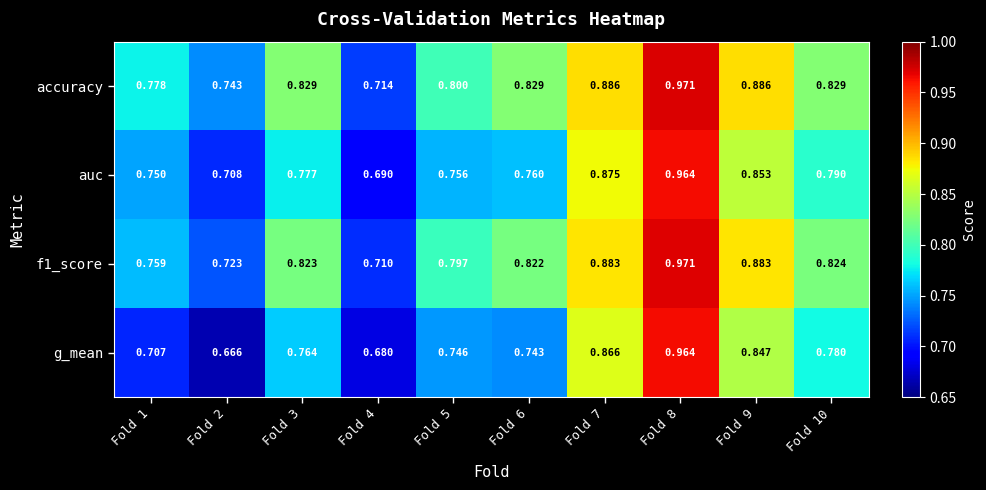

Which category has the highest value across all series?

Fold 8